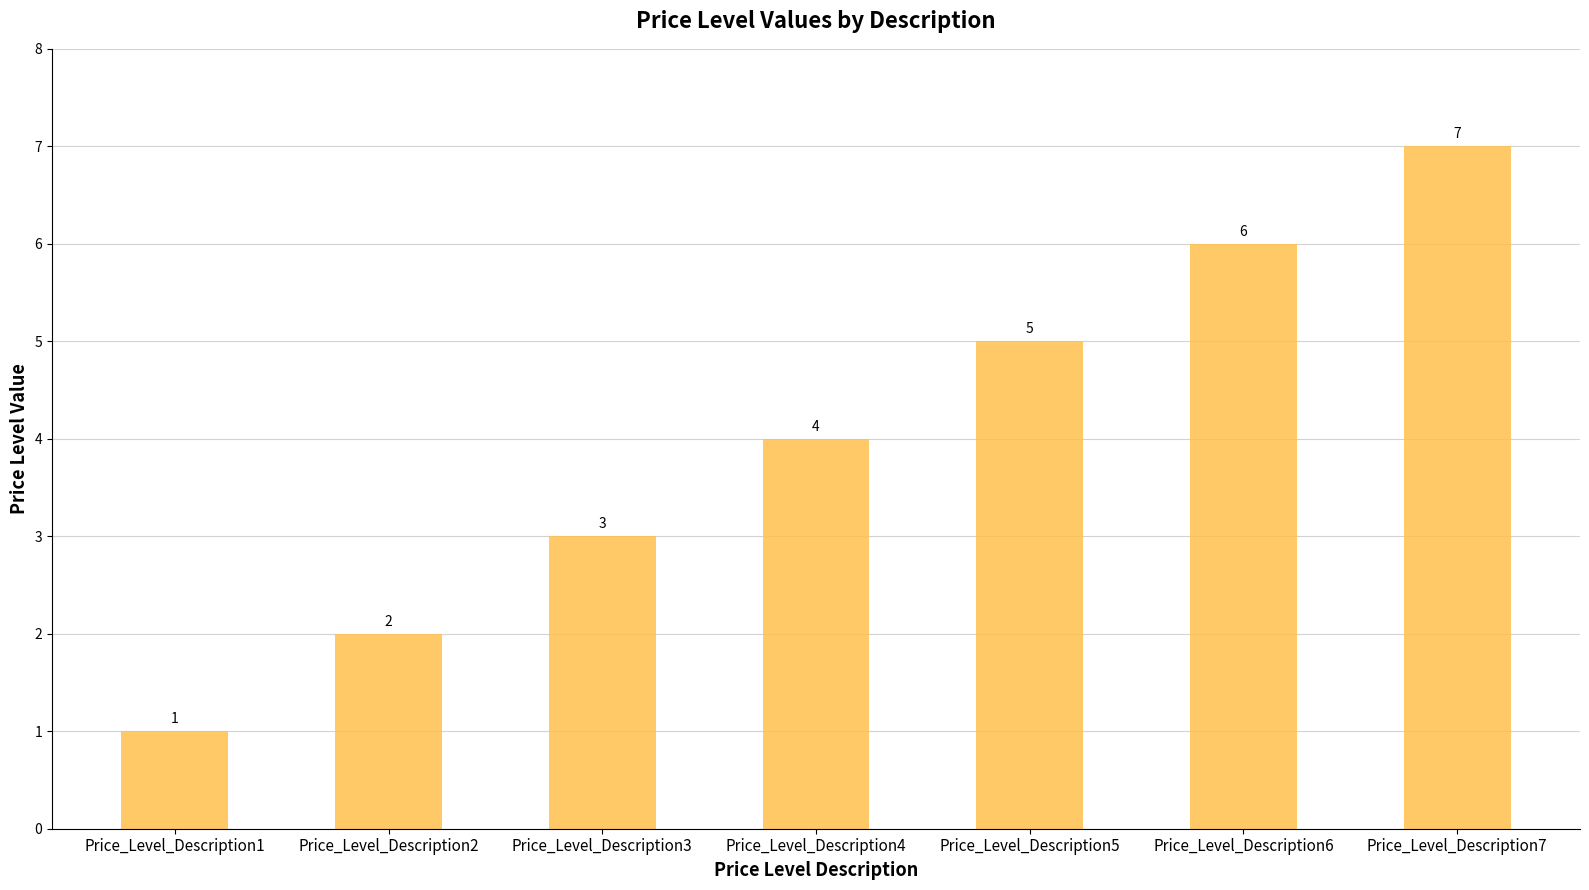

What is the change in value from Price_Level_Description6 to Price_Level_Description7?

+1